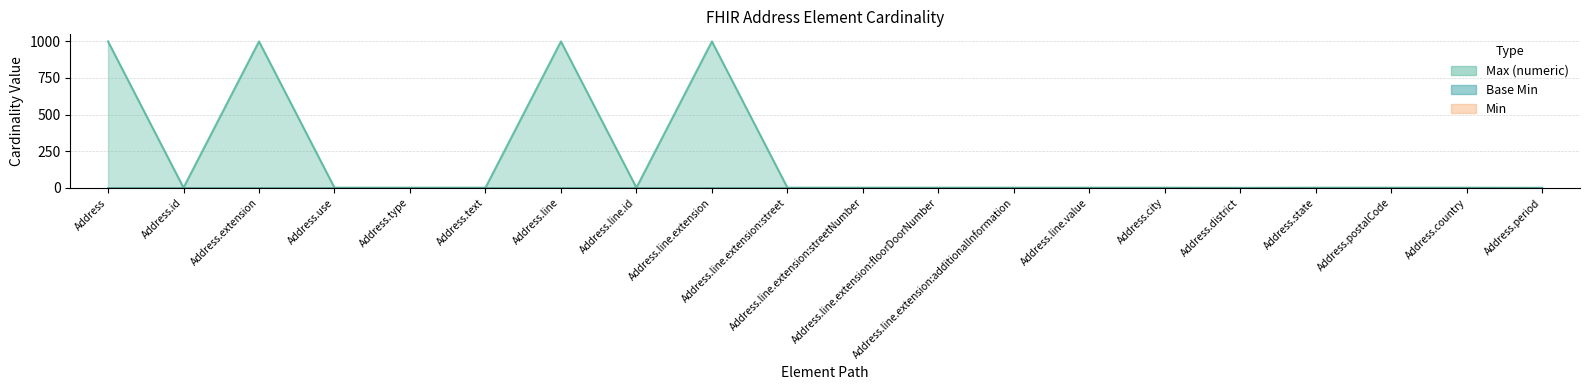

True or false: Base Min and Max (numeric) cross at least once.

False